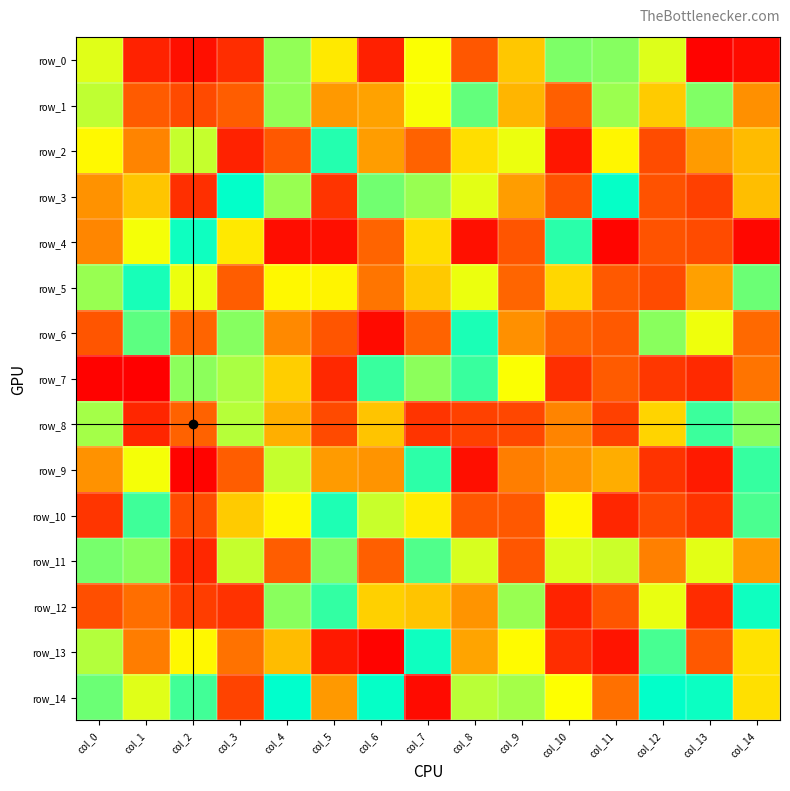

Read the row_12 value at col_3.

42